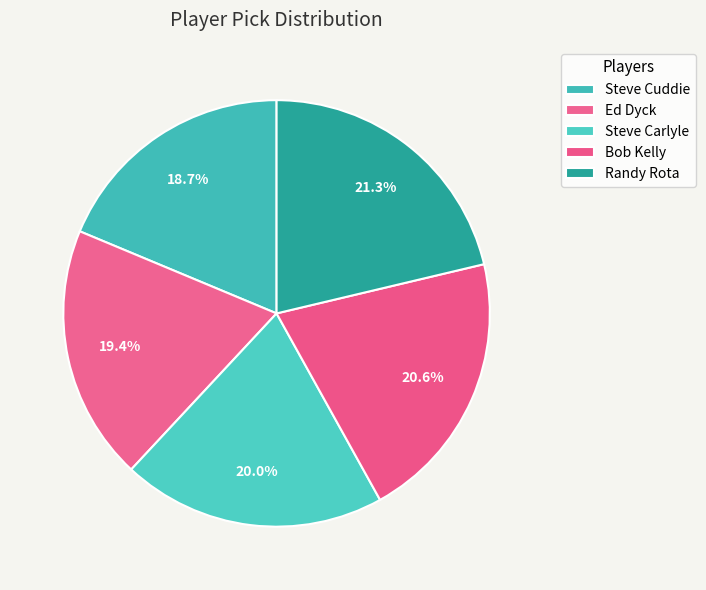

What is the smallest slice in the pie chart?

Steve Cuddie